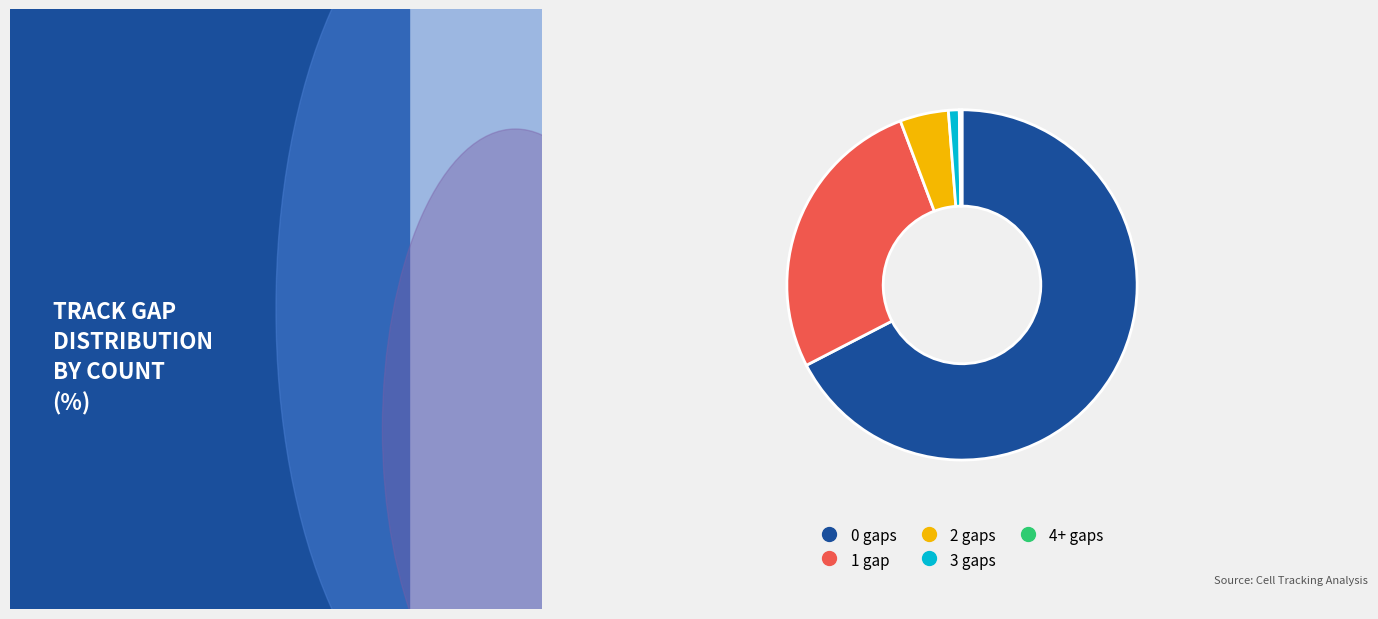

Does 3 gaps account for over 50% of the chart?

No